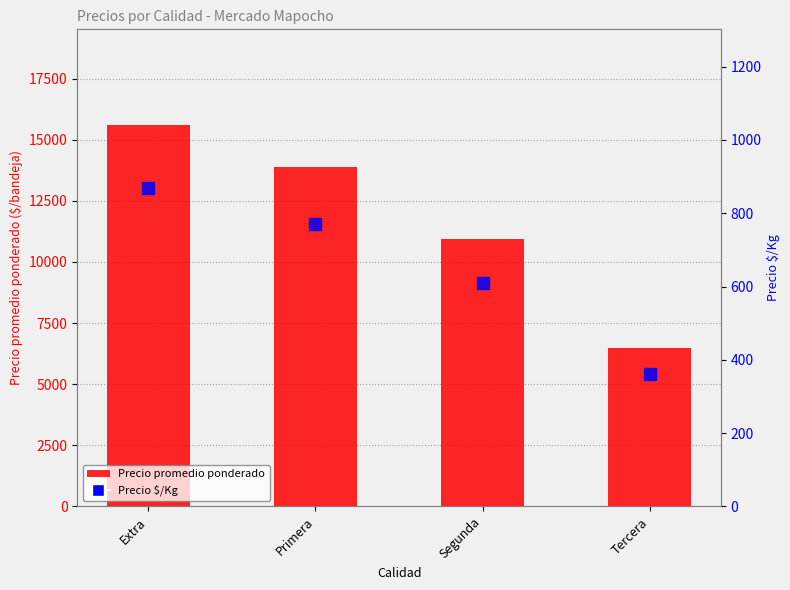

What is the difference between the maximum and minimum values in the Precio $/Kg series?

507